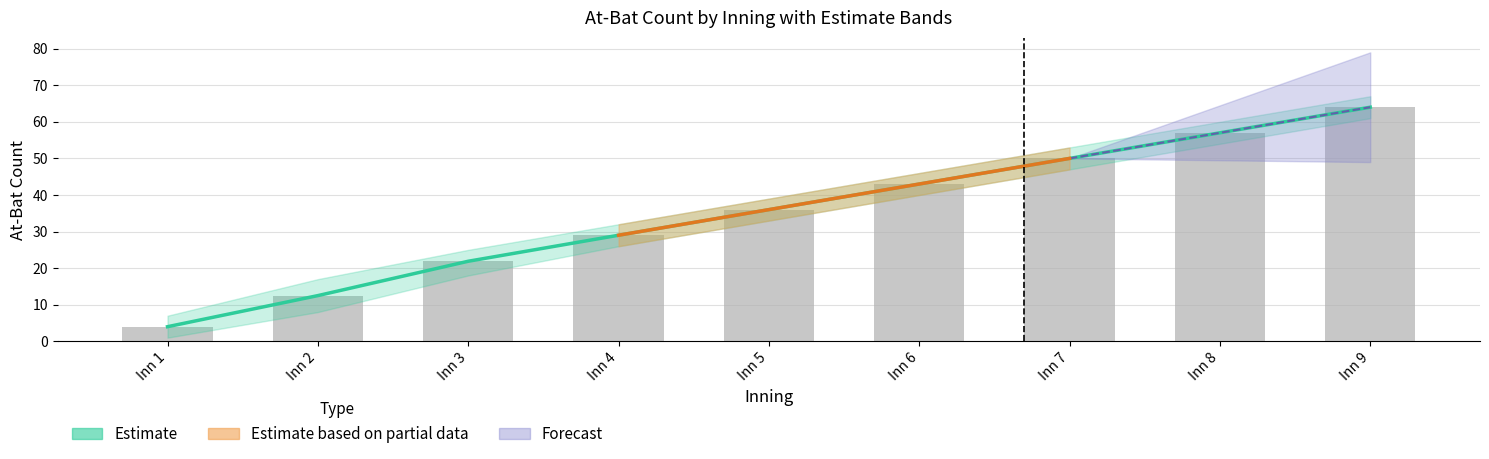

Reading right to left, transcribe all the data shown in this chart.

Inn 9=64.0	Inn 8=57.0	Inn 7=50.0	Inn 6=43.0	Inn 5=36.0	Inn 4=29.0	Inn 3=21.9	Inn 2=12.5	Inn 1=4.0